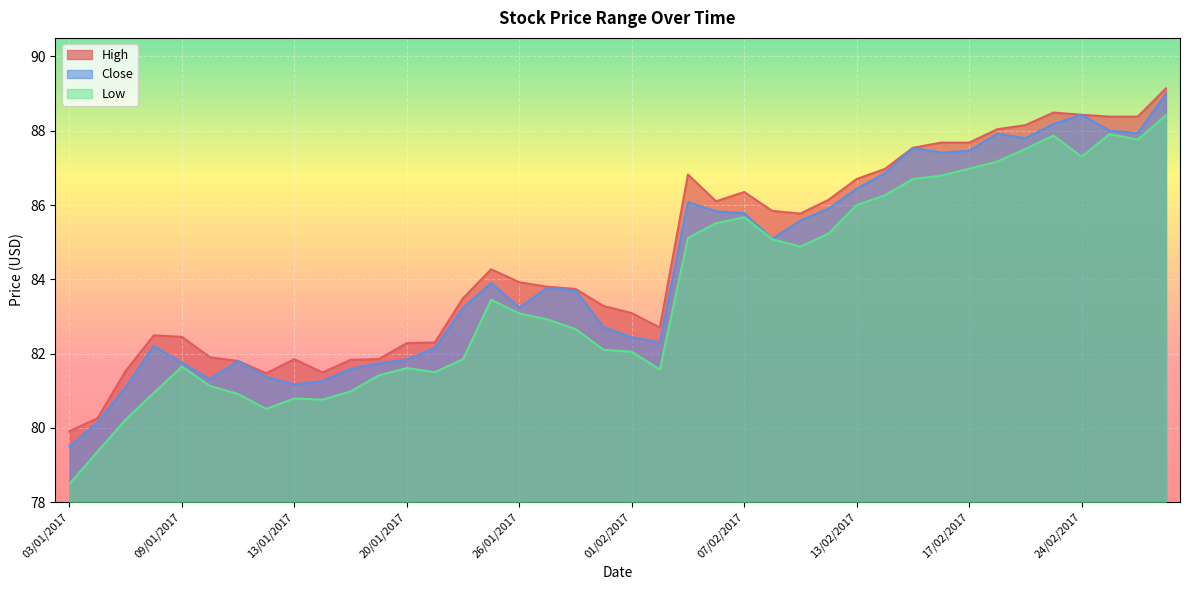

What is the average value of the High series?

84.6